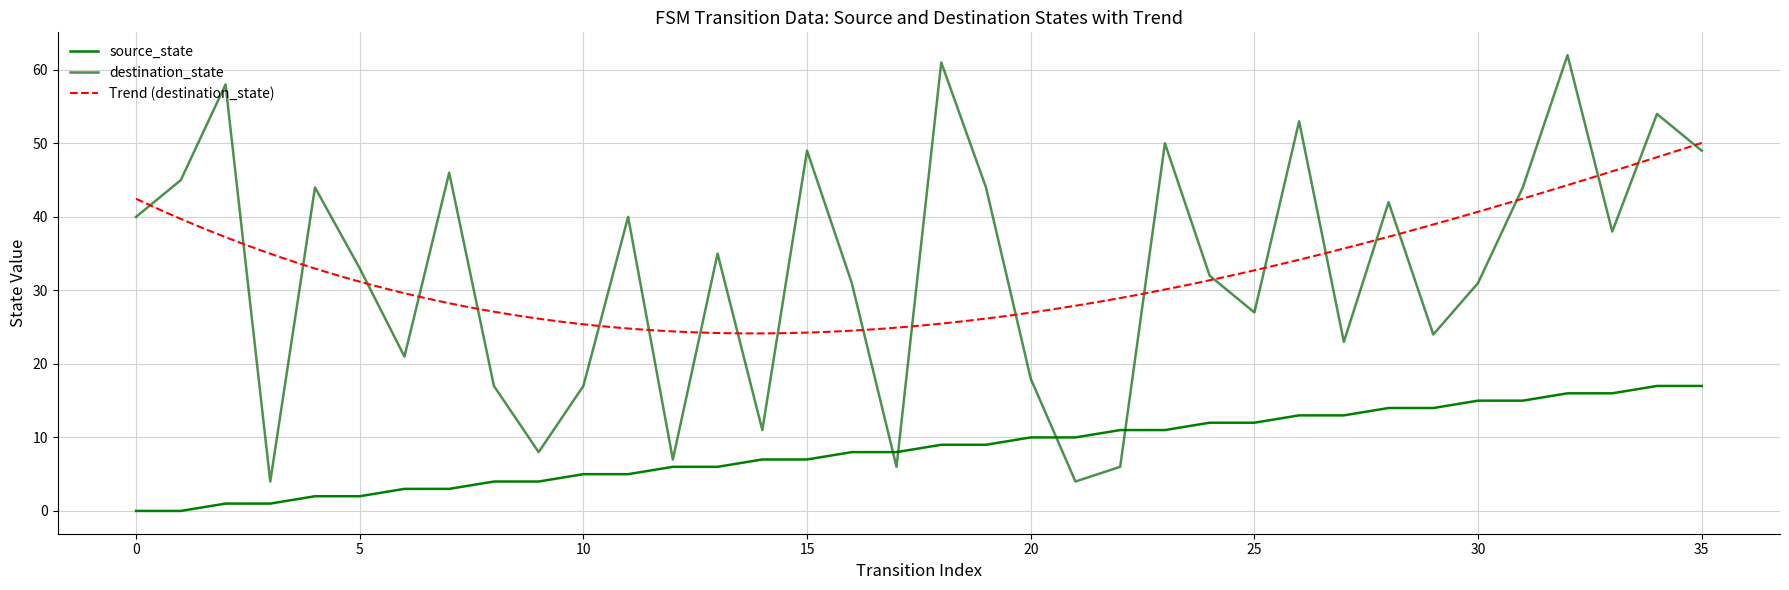

What is the value of the source_state point at the 6th from the left?

2